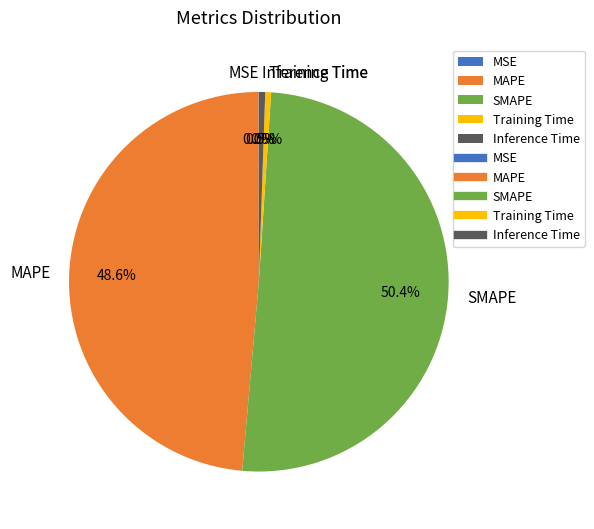

Which category has the biggest portion of the pie?

SMAPE